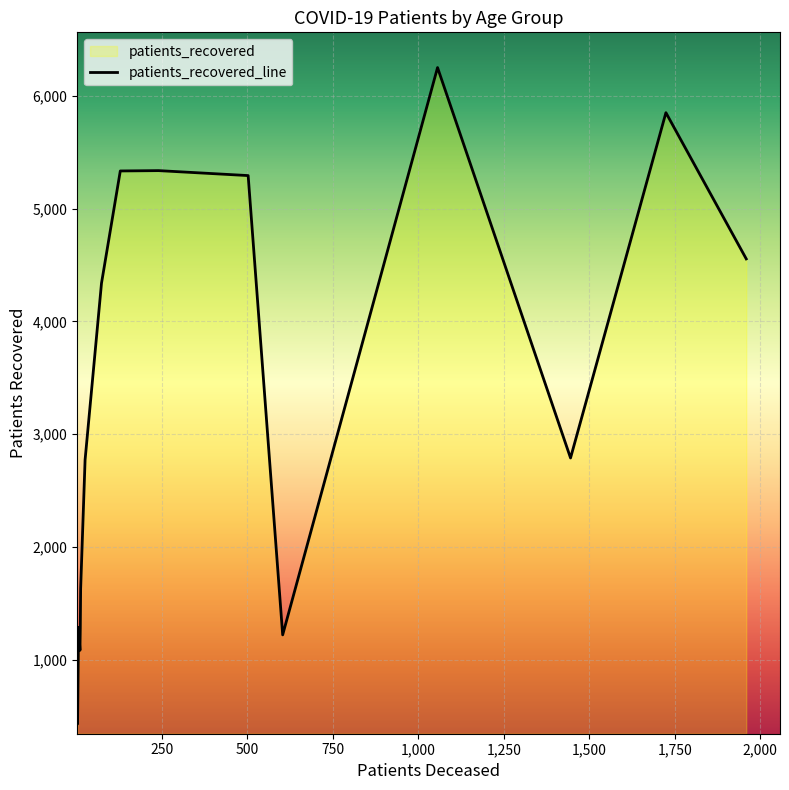

What is the difference between the maximum and minimum values?

5823